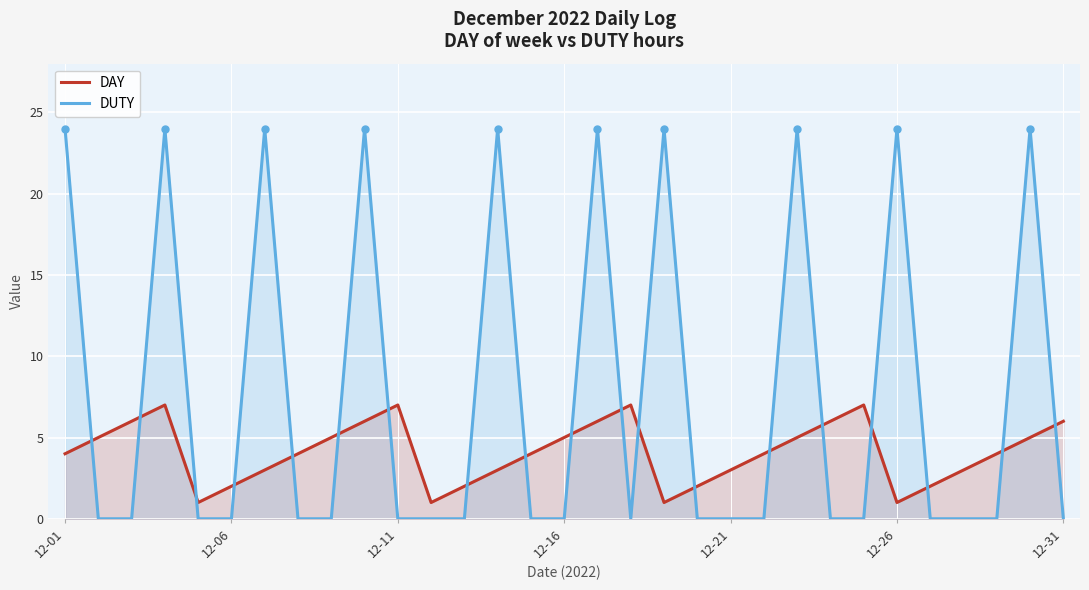

Which series has the largest total across all categories?

DUTY